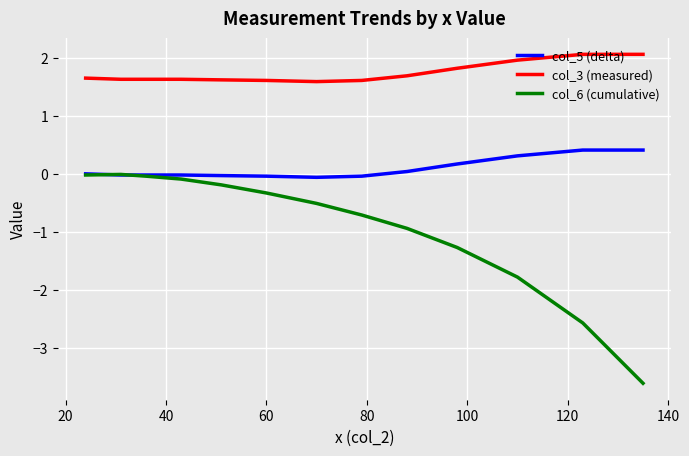

How many lines are shown in the chart?

3